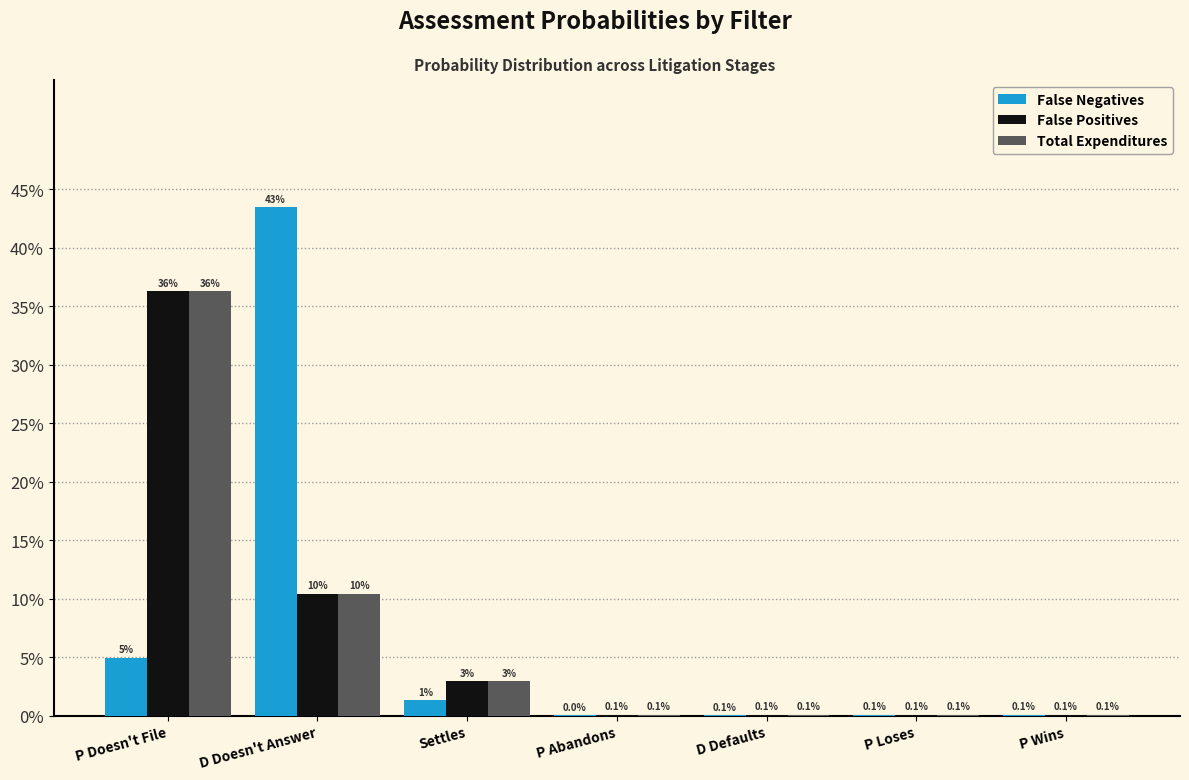

The value of False Positives at D Doesn't Answer is 0.1. True or false?

False